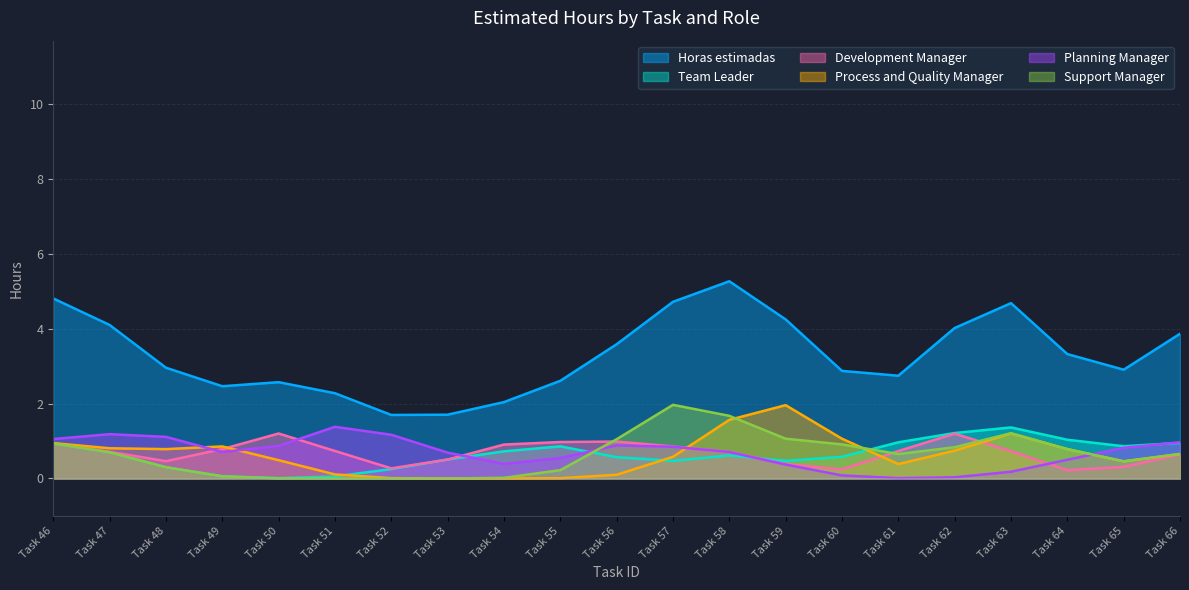

Where is the first local maximum for Development Manager?

Task 50